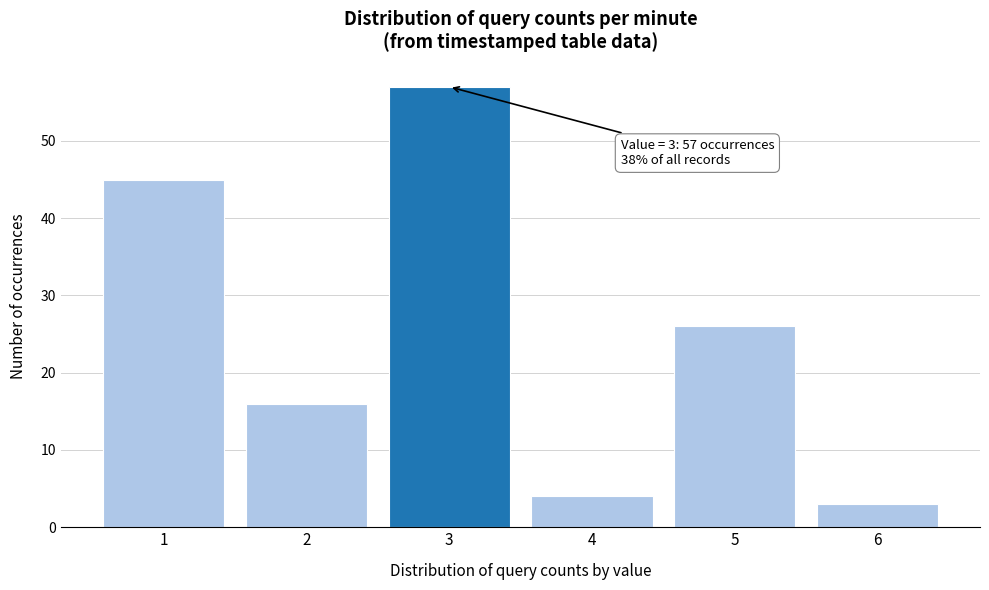

Reading right to left, extract all data points from this chart.

3	26	4	57	16	45